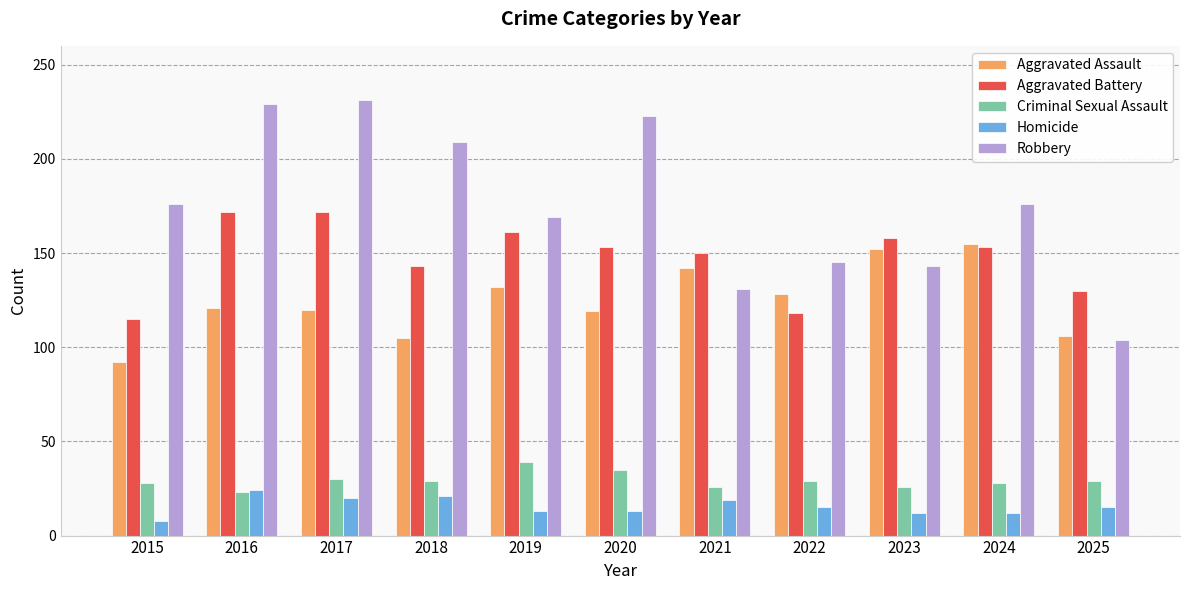

What is the total value across all series at 2020?

543